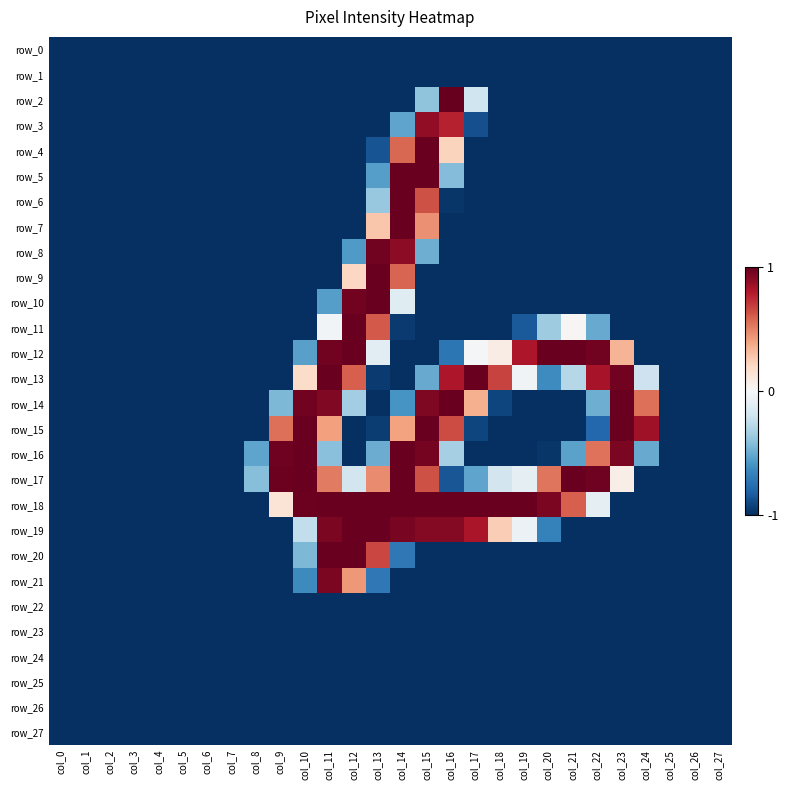

At which category is the sum across all series the highest?

col_14